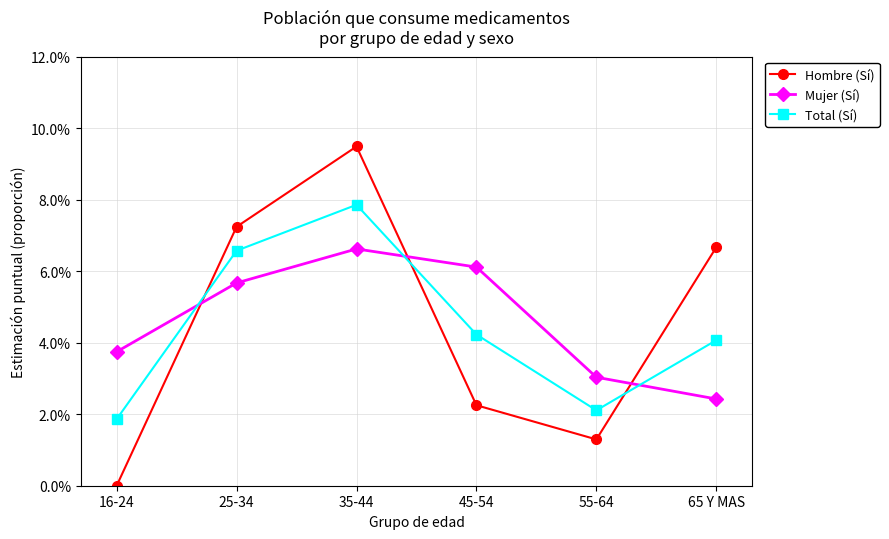

How many intersections are there between Hombre (Sí) and Total (Sí)?

3